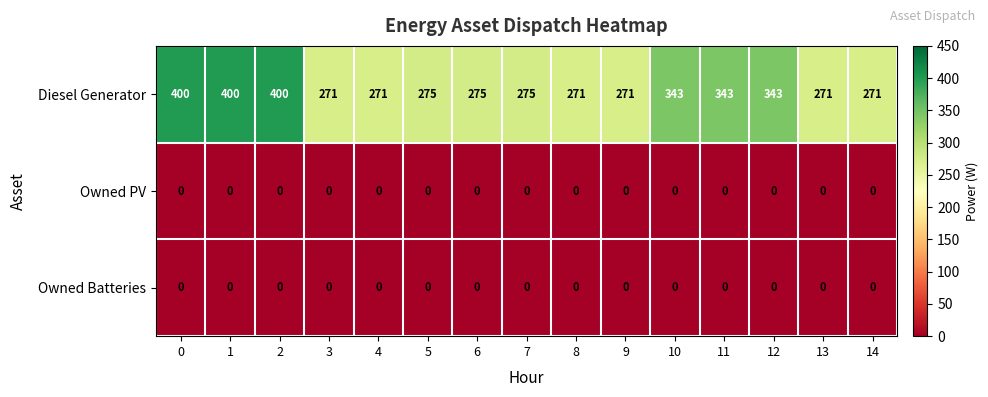

What is the maximum value shown in the chart?

400